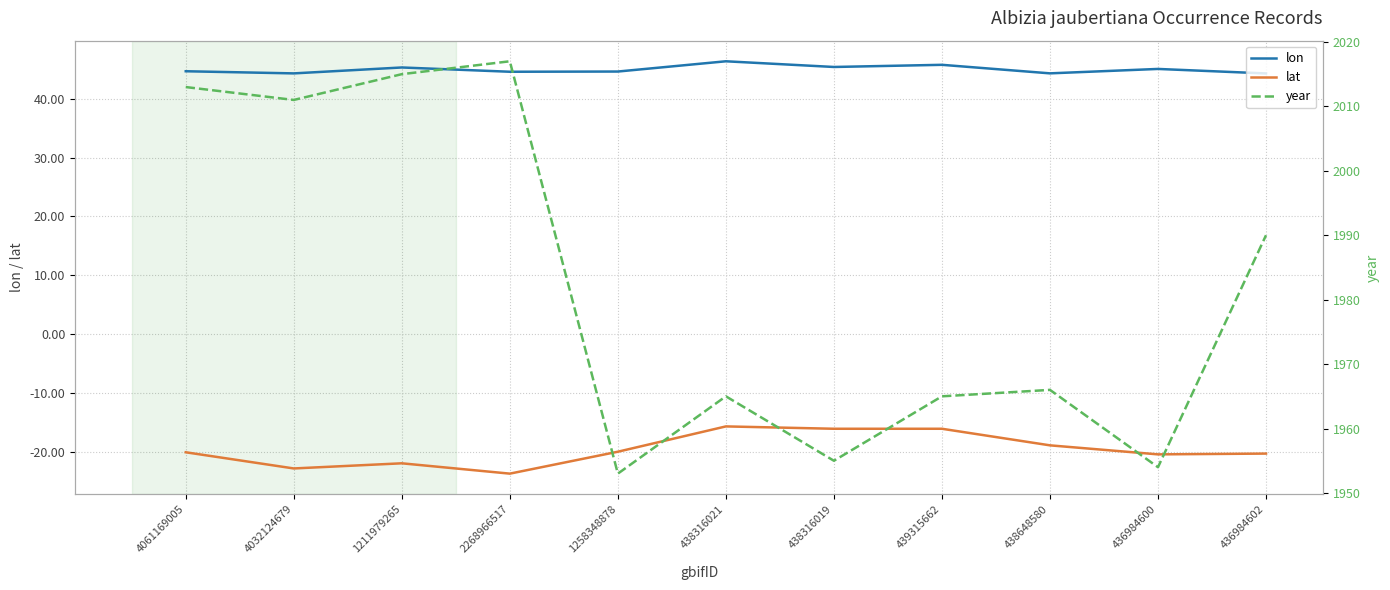

Is the value of lon at 438648580 greater than the value of year at 1258348878?

No